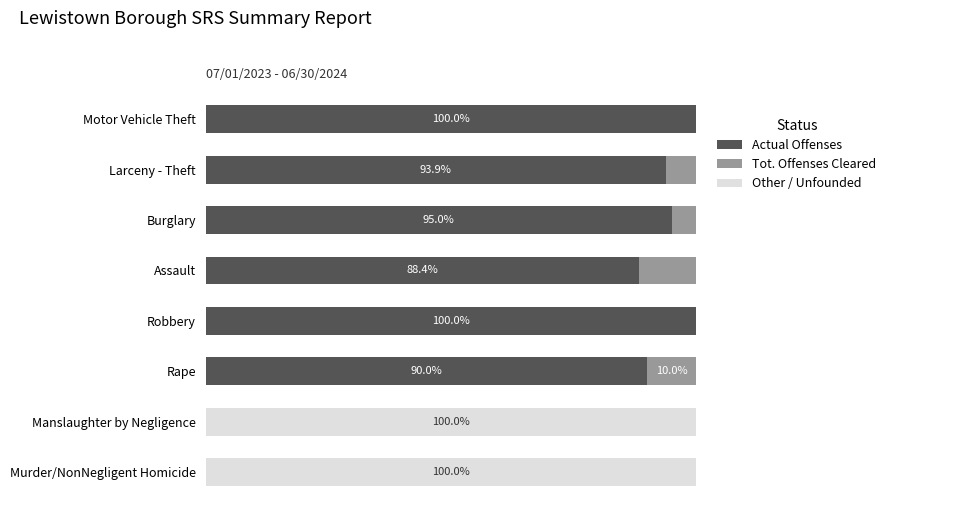

How many values in the Tot. Offenses Cleared series exceed 27?

4